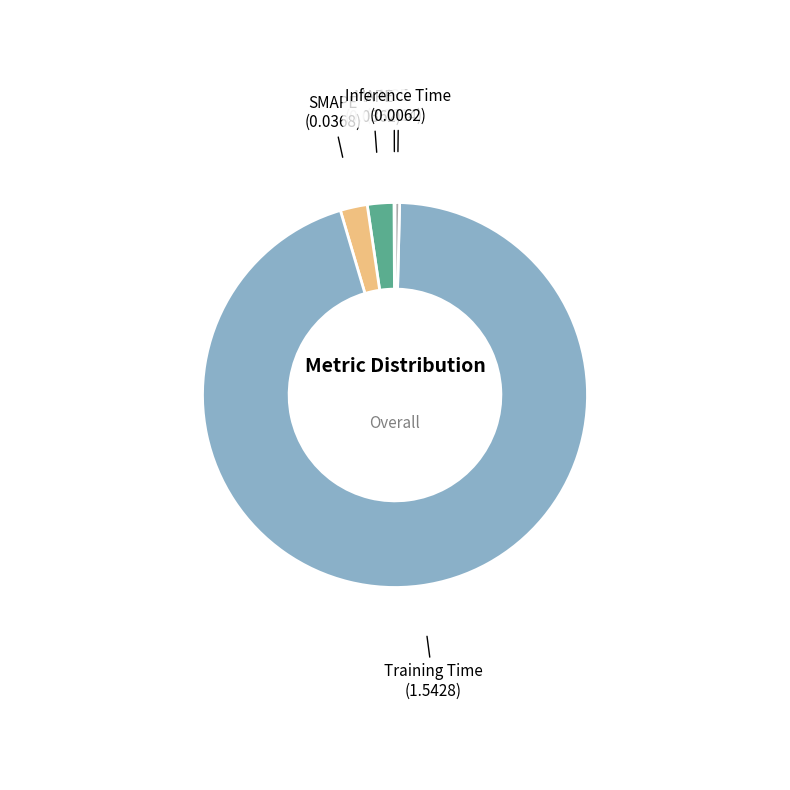

Is the sum of MAPE and SMAPE greater than half?

No